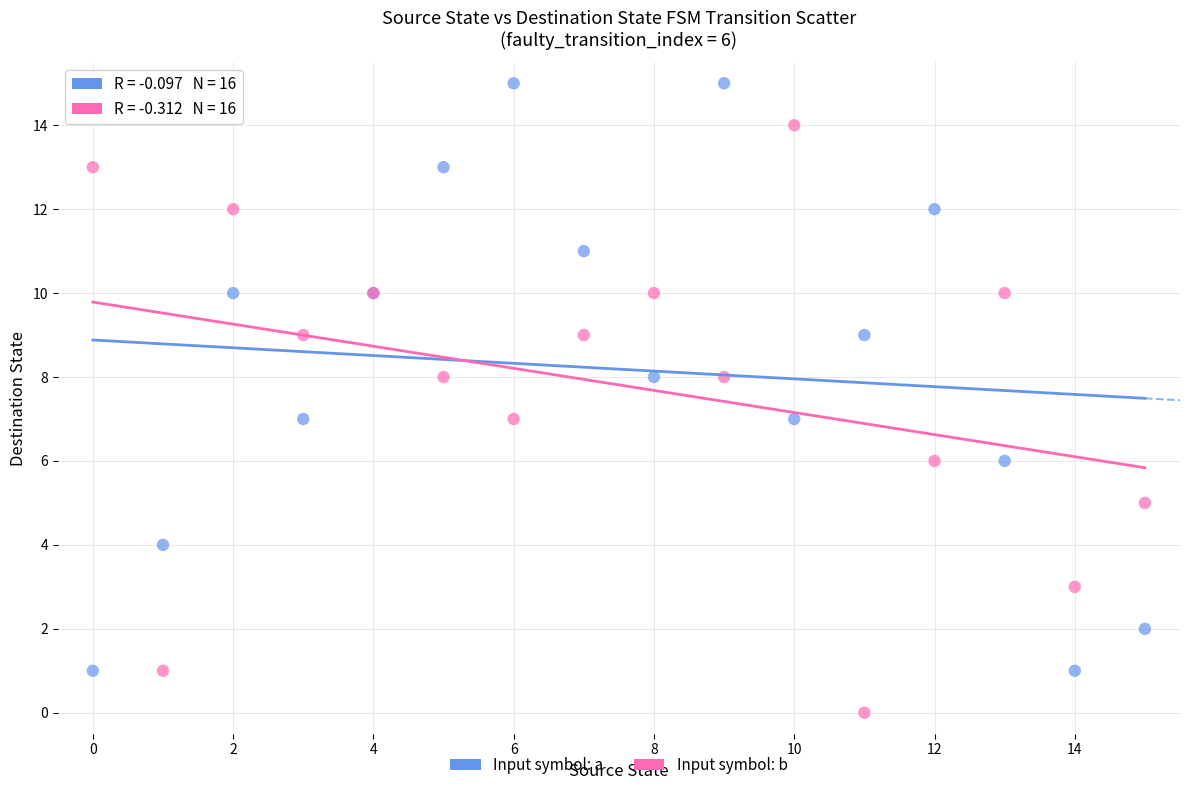

Which series reaches the minimum Y coordinate?

Input symbol: b